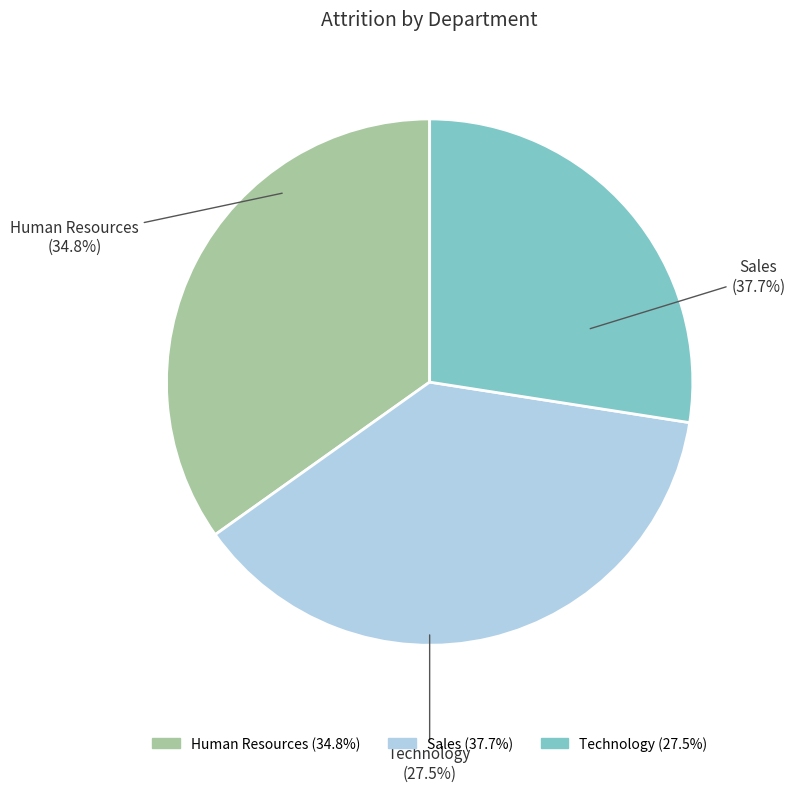

To the nearest percent, what percentage of the pie is Human Resources?

35%